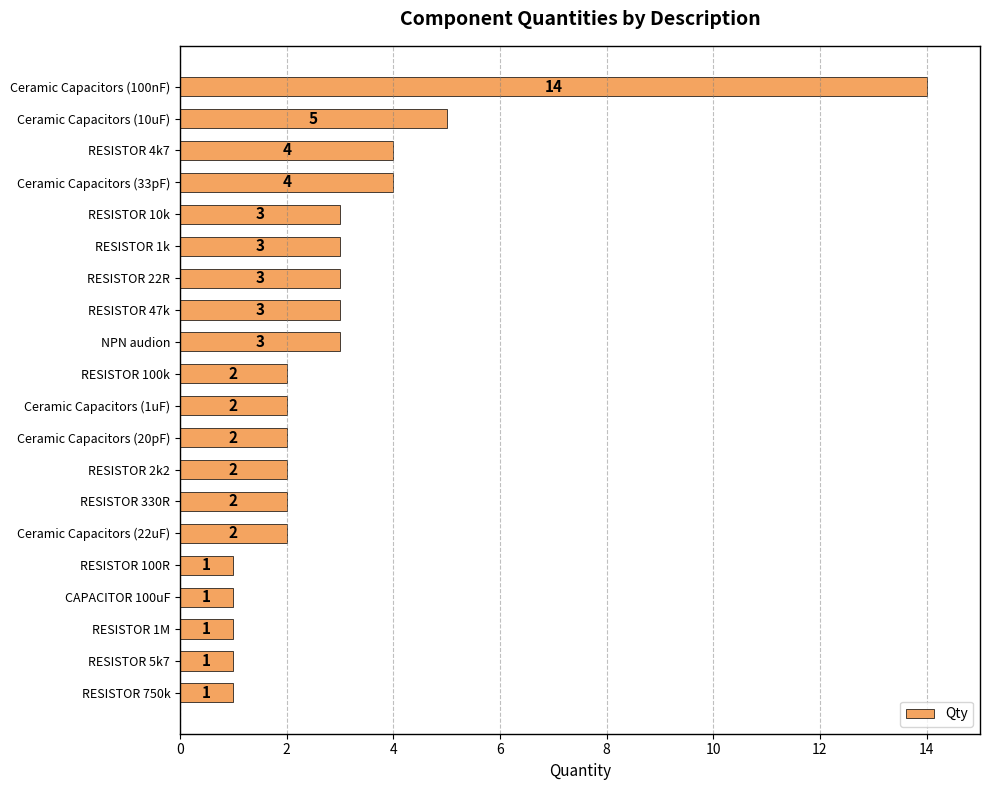

What is the difference between the second highest and minimum values?

4